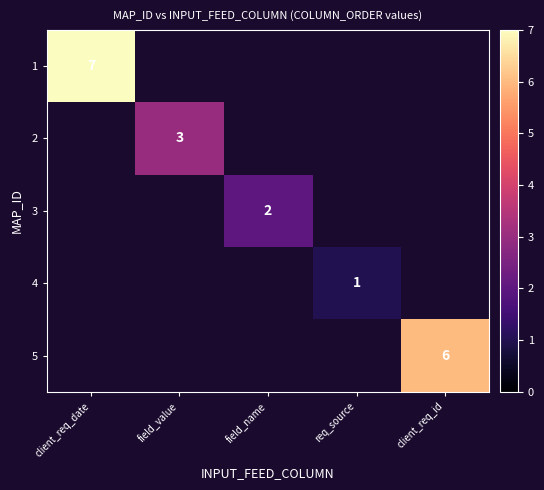

The 2 series shows 5 at field_value. True or false?

False